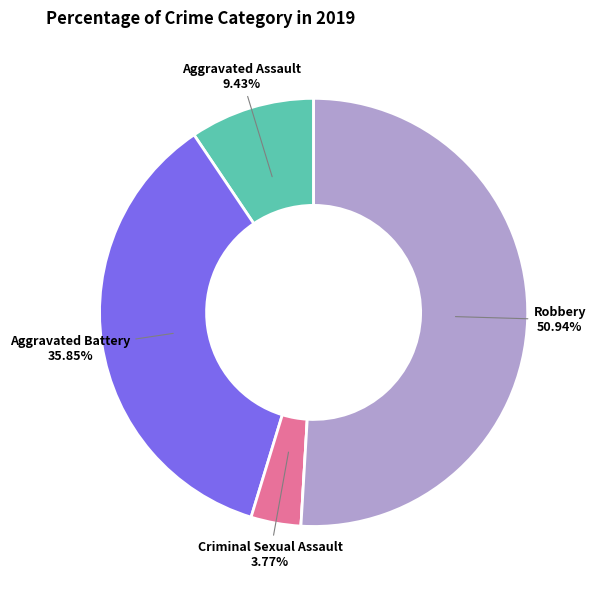

Is there a majority slice in this chart?

Yes